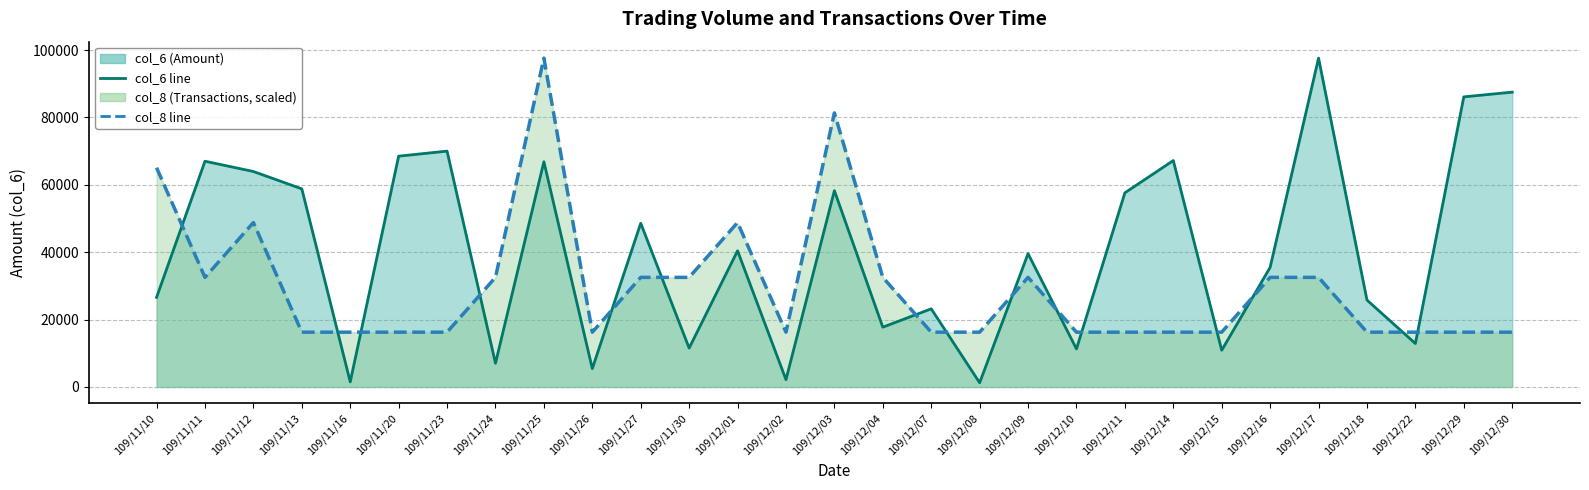

How many lines are shown in the chart?

2